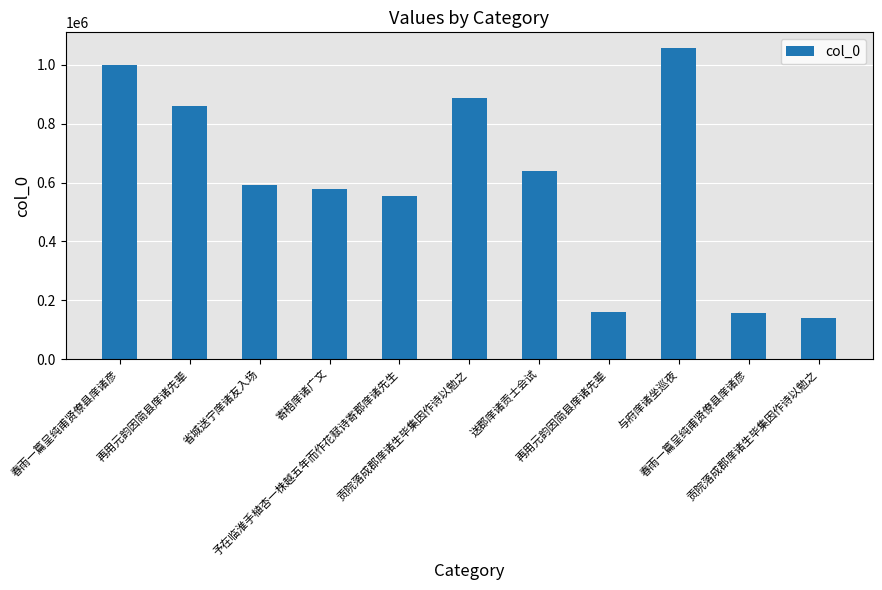

How many data points are less than 590548?

5